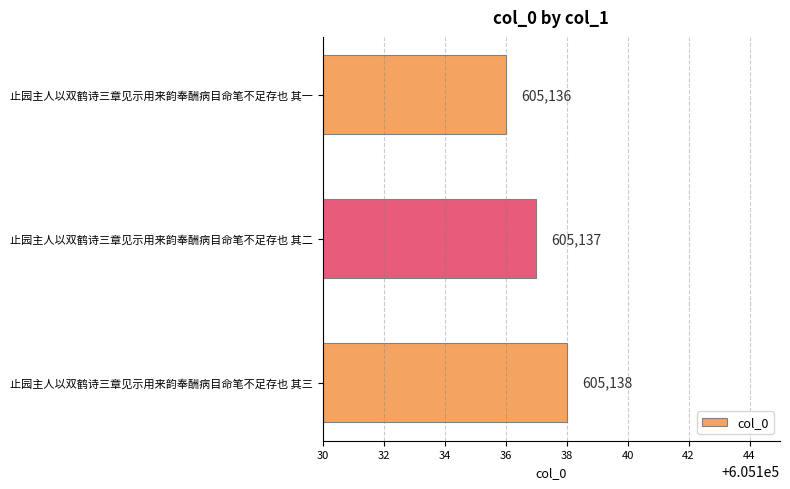

At which label is the value closest to 605137?

止园主人以双鹤诗三章见示用来韵奉酬病目命笔不足存也 其二